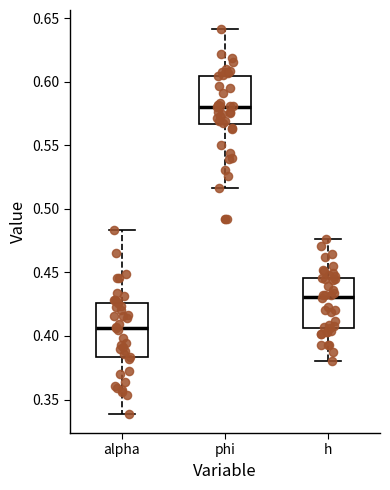

Which box has the lowest median line?

alpha